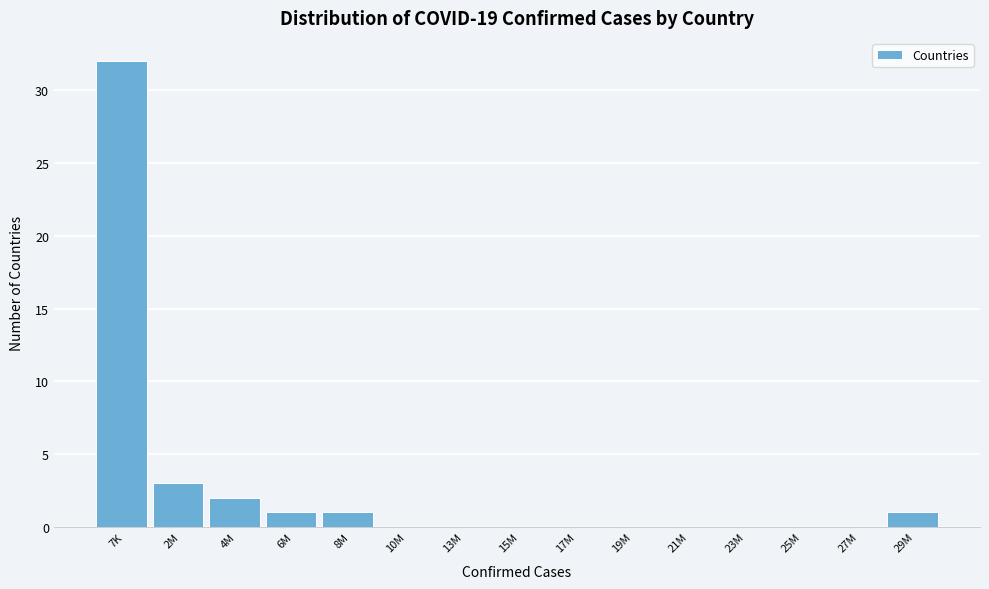

Reading left to right, extract all data points from this chart.

7K=32	2M=3	4M=2	6M=1	8M=1	10M=0	13M=0	15M=0	17M=0	19M=0	21M=0	23M=0	25M=0	27M=0	29M=1